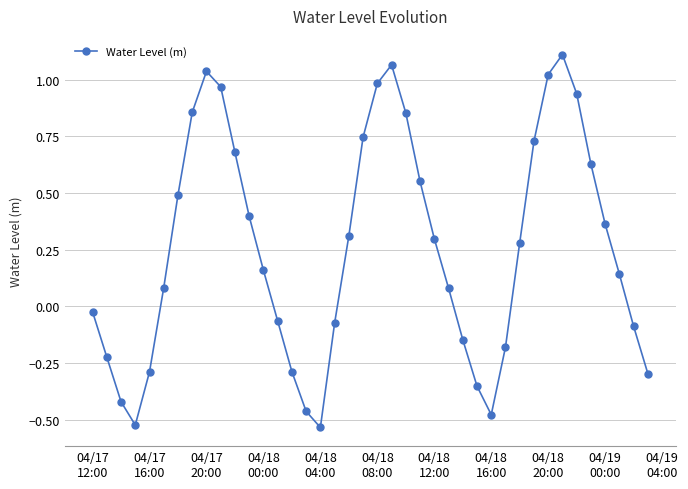

What is the sum of all values?

10.3